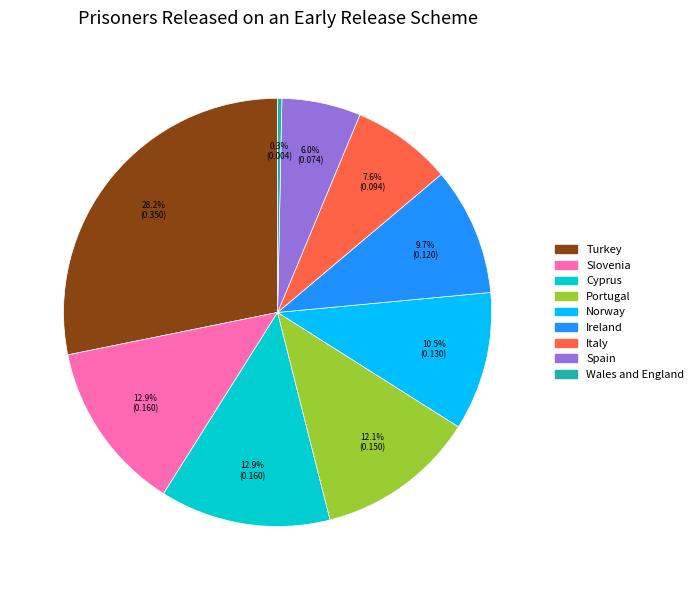

Is there any slice that represents more than half of the pie?

No